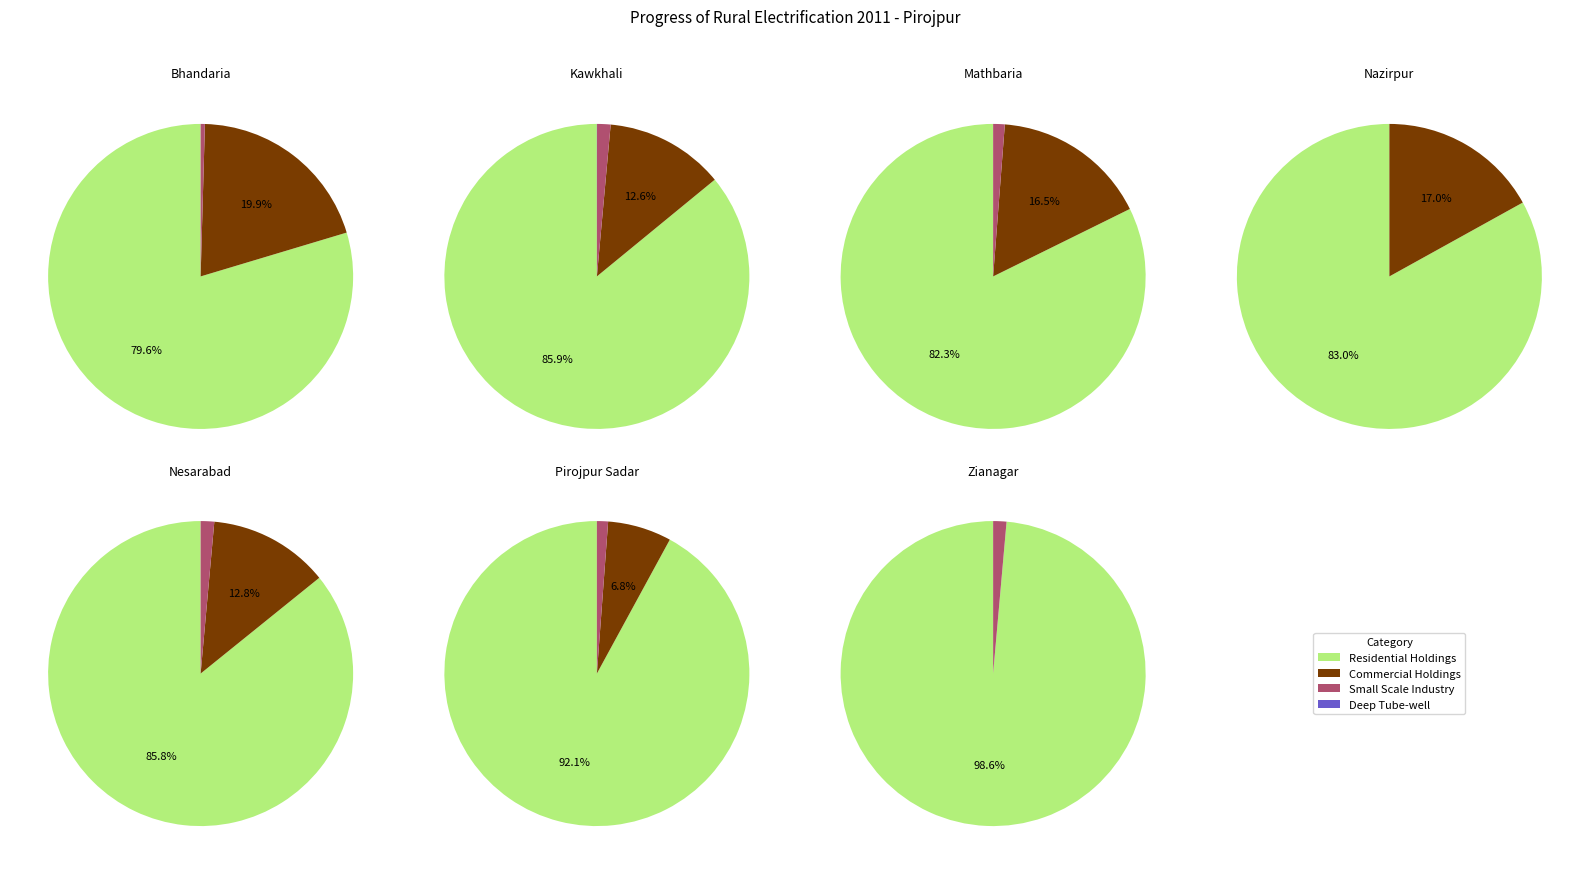

The Bhandaria slice represents 11% of the pie. True or false?

False